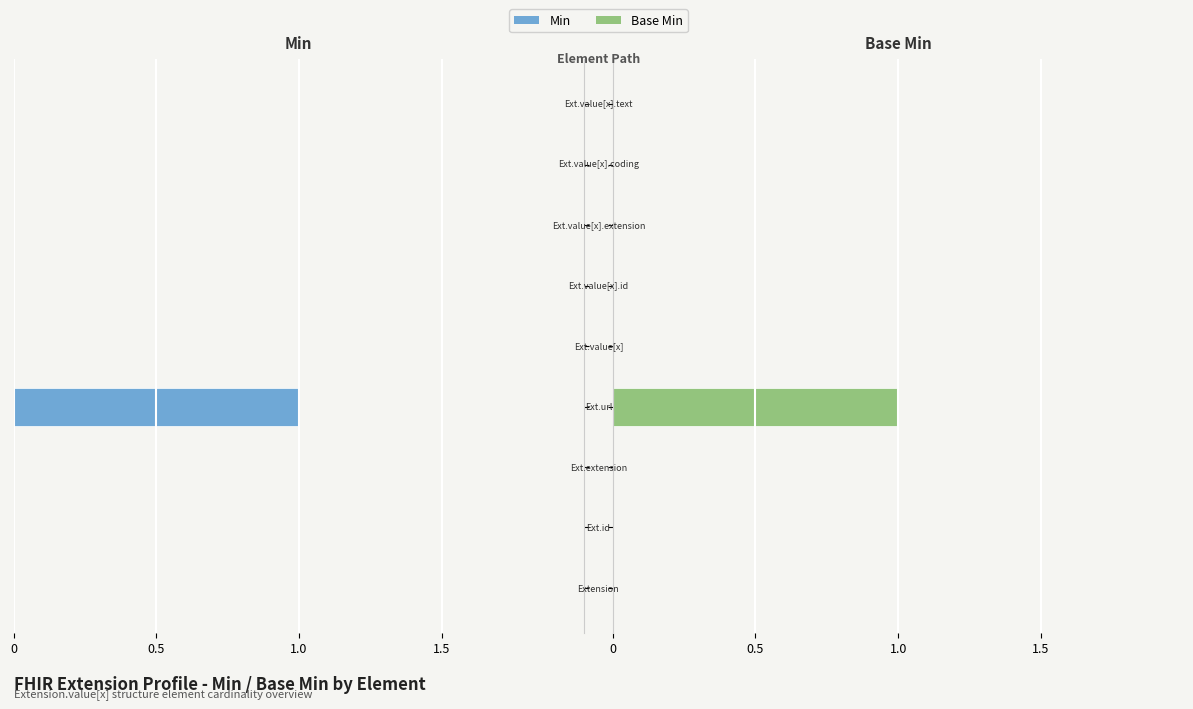

At 0.5, list the series in order from smallest to largest.

Min, Base Min